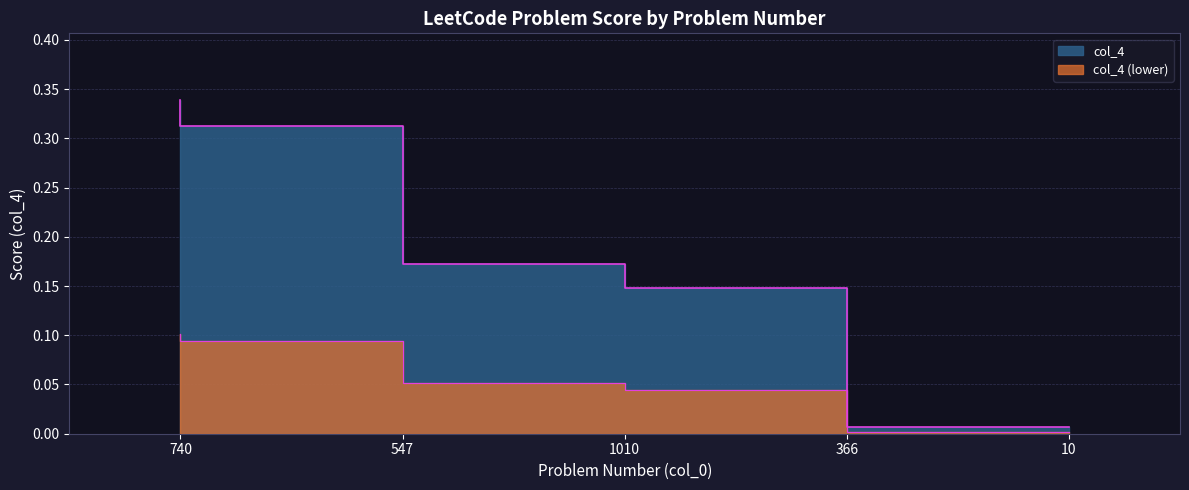

Reading left to right, transcribe all the data shown in this chart.

0.3	0.3	0.2	0.1	0.0